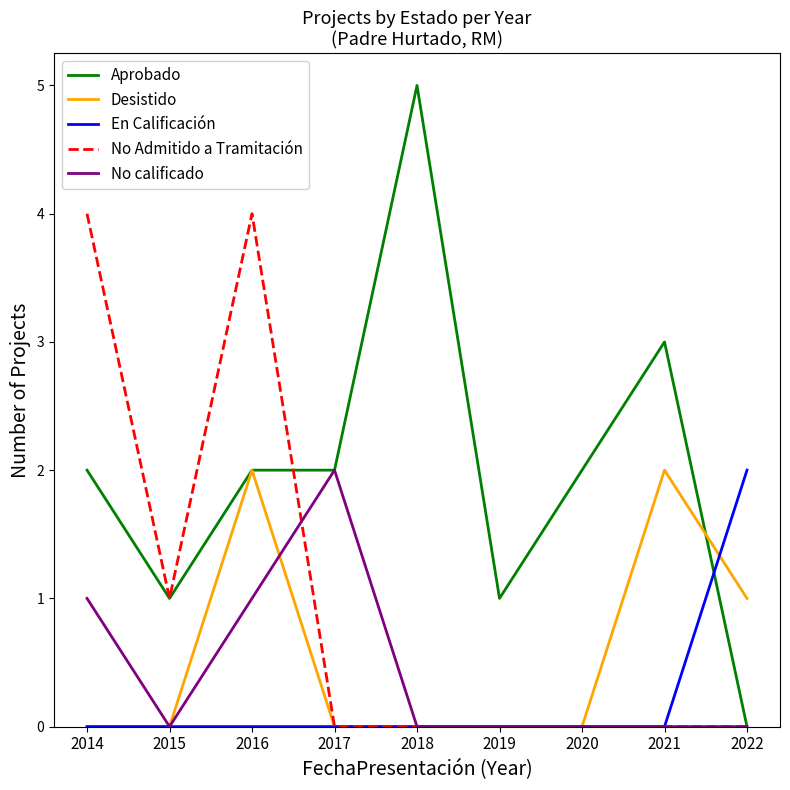

What is the spread (max minus min) of values at 2018?

5